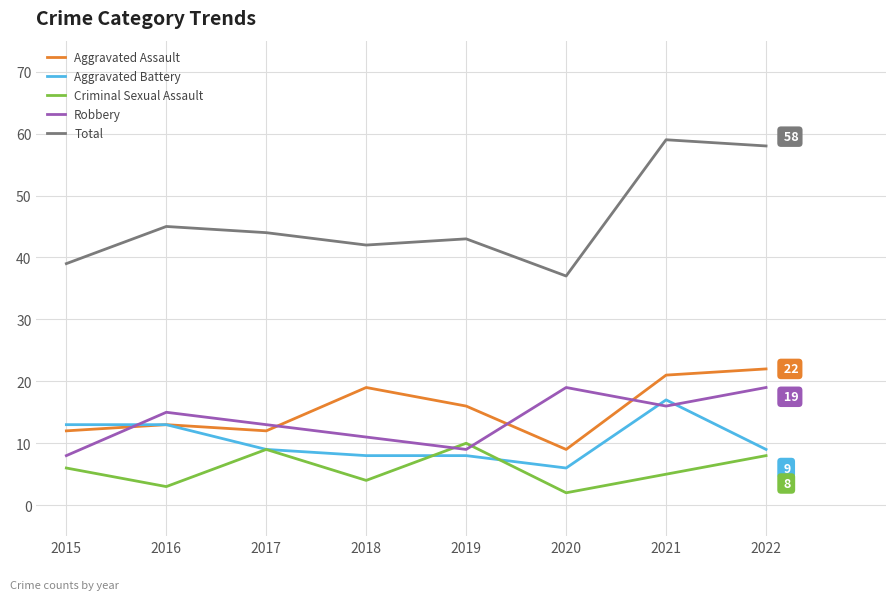

What is the approximate value of Aggravated Battery at 2015?

13